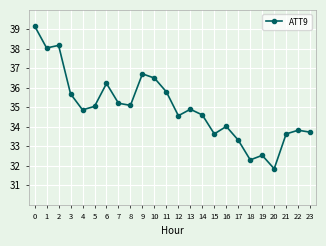

Reading left to right, list all the values displayed in this chart.

0=39.2	1=38.0	2=38.2	3=35.7	4=34.9	5=35.0	6=36.2	7=35.2	8=35.1	9=36.7	10=36.5	11=35.8	12=34.6	13=34.9	14=34.6	15=33.6	16=34.0	17=33.3	18=32.3	19=32.5	20=31.8	21=33.6	22=33.8	23=33.7